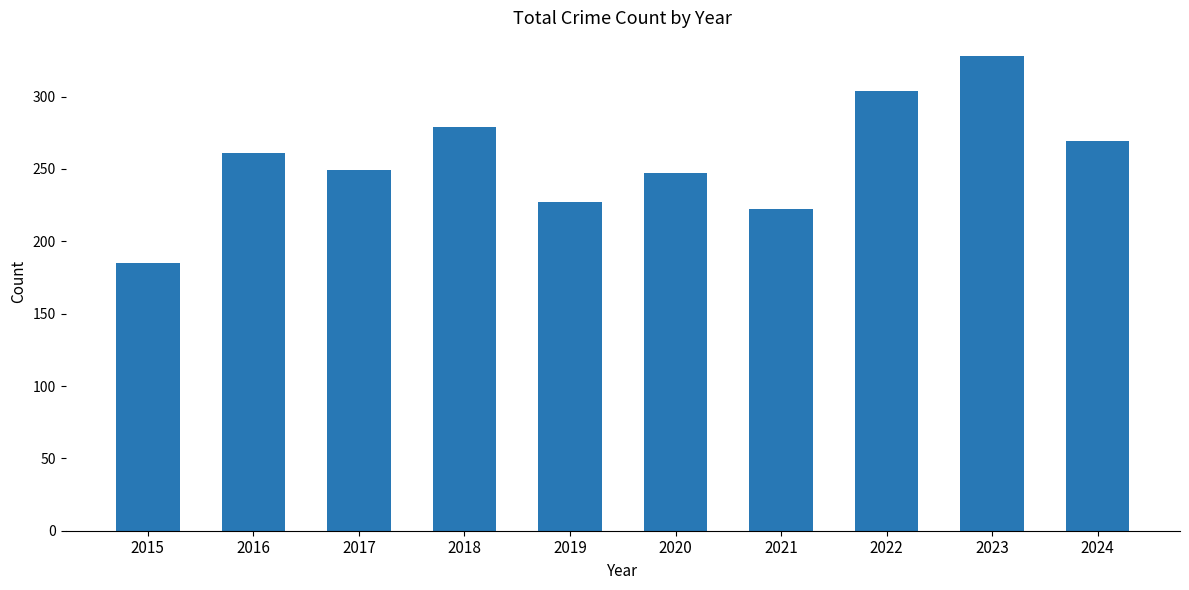

The chart shows a value of 108 at 2022. True or false?

False